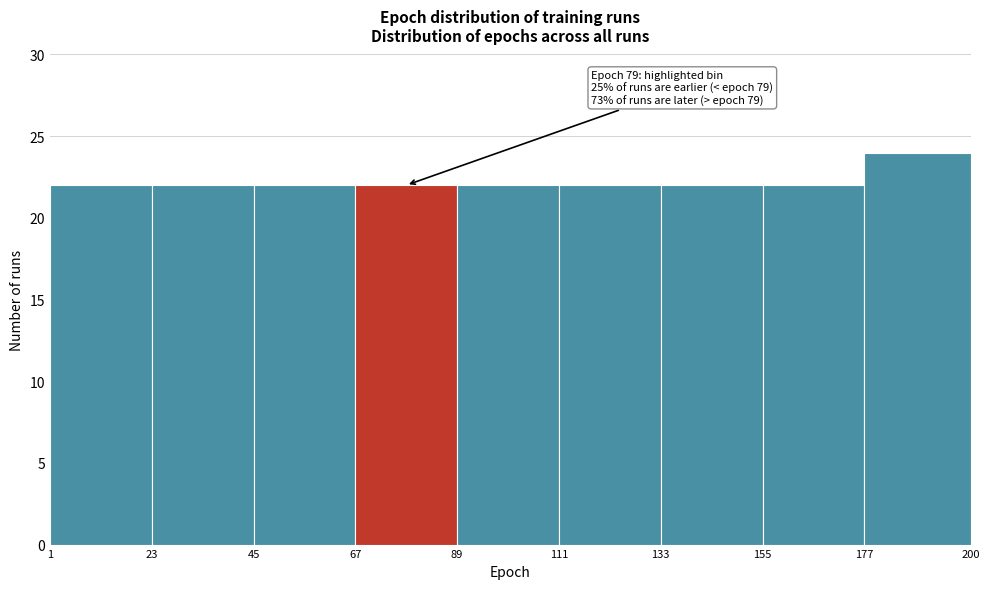

Over which range of the x-axis is the bar tallest?

177 to 200